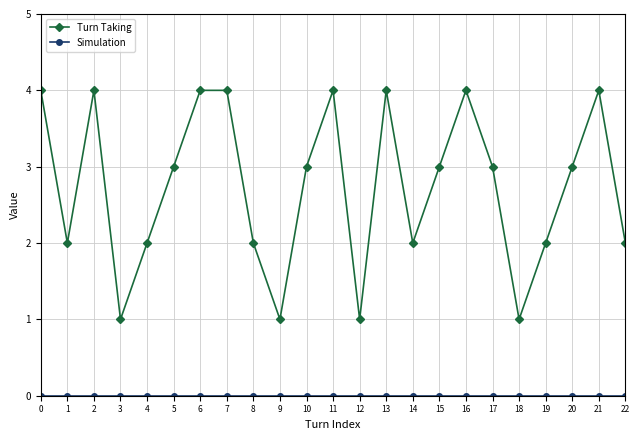

What is the difference between the maximum and minimum values in the Turn Taking series?

3